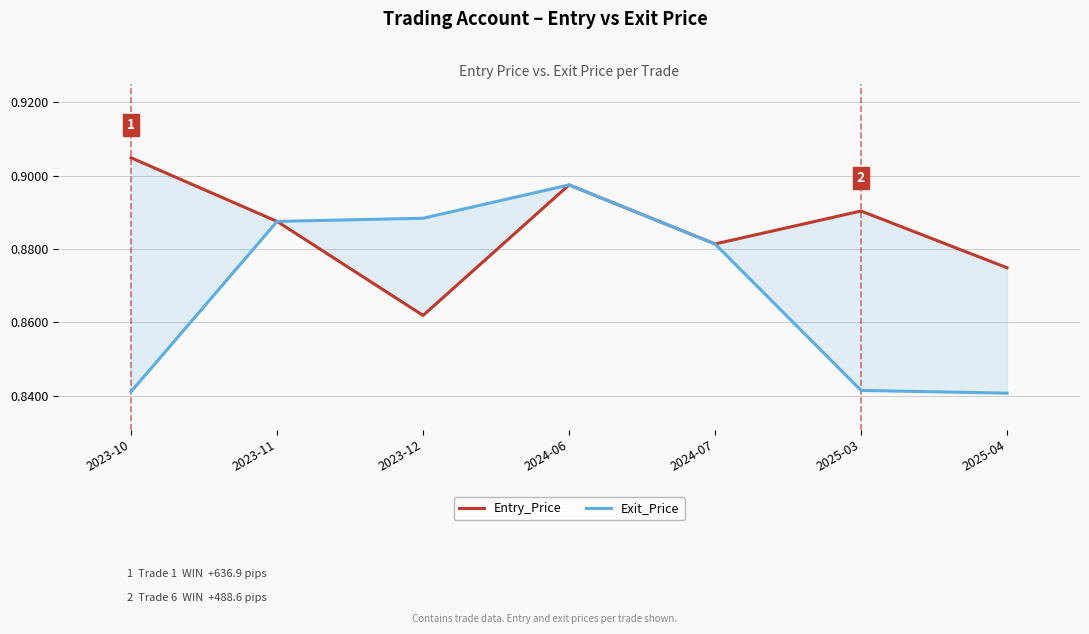

True or false: Exit_Price and Entry_Price intersect in this chart.

False